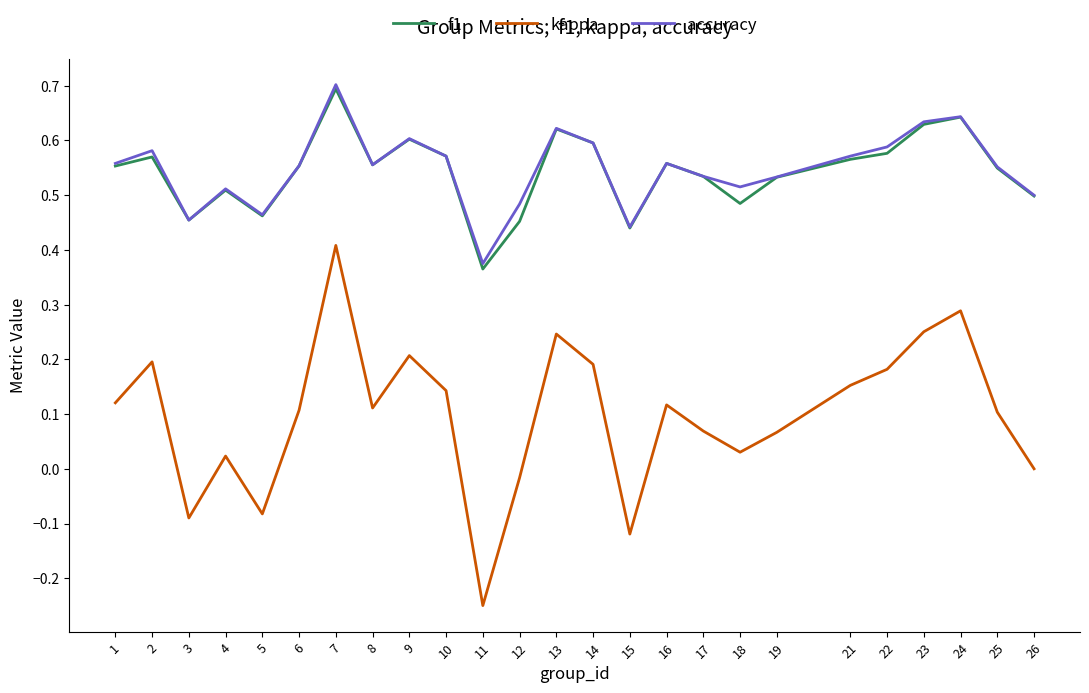

Does the chart have visible grid lines?

No